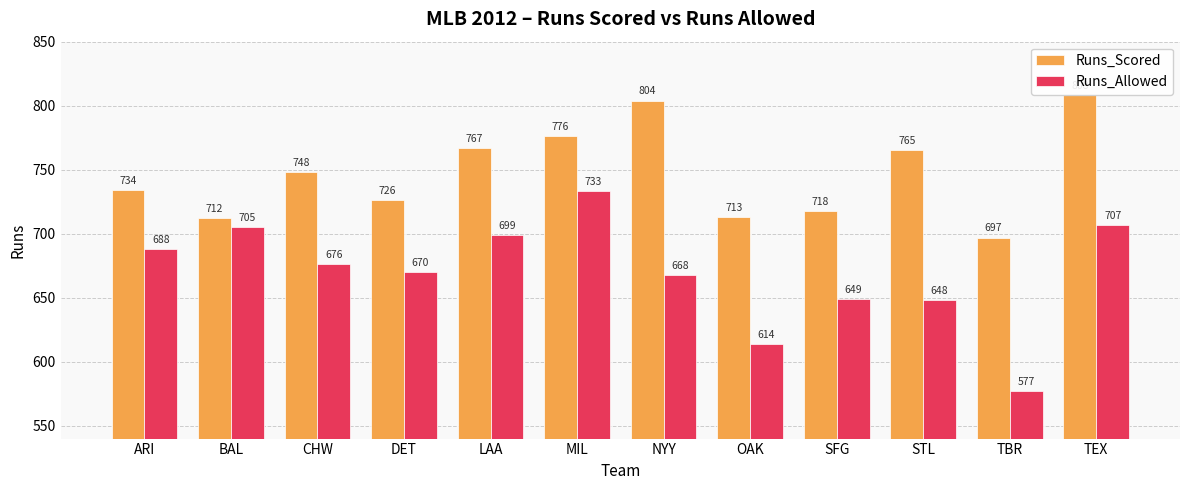

Rank the series by their maximum value, from highest to lowest.

Runs_Scored, Runs_Allowed